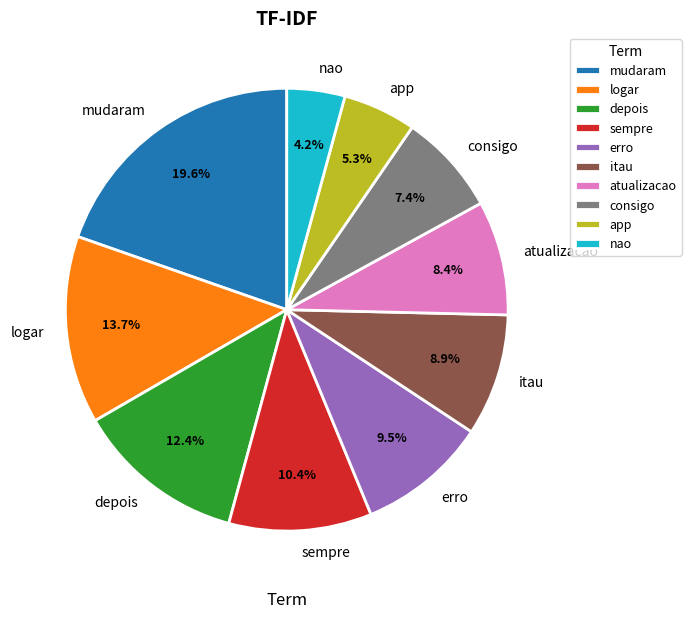

What is the smallest slice in the pie chart?

nao